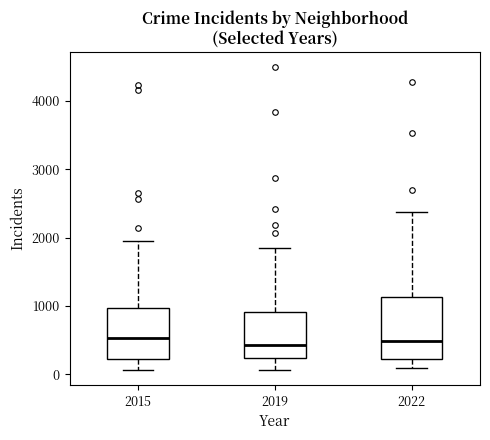

Where does the median line of the box at x = 2022 sit on the y-axis? The values are not printed on the chart, so give them approximately, as read against the axis.

500